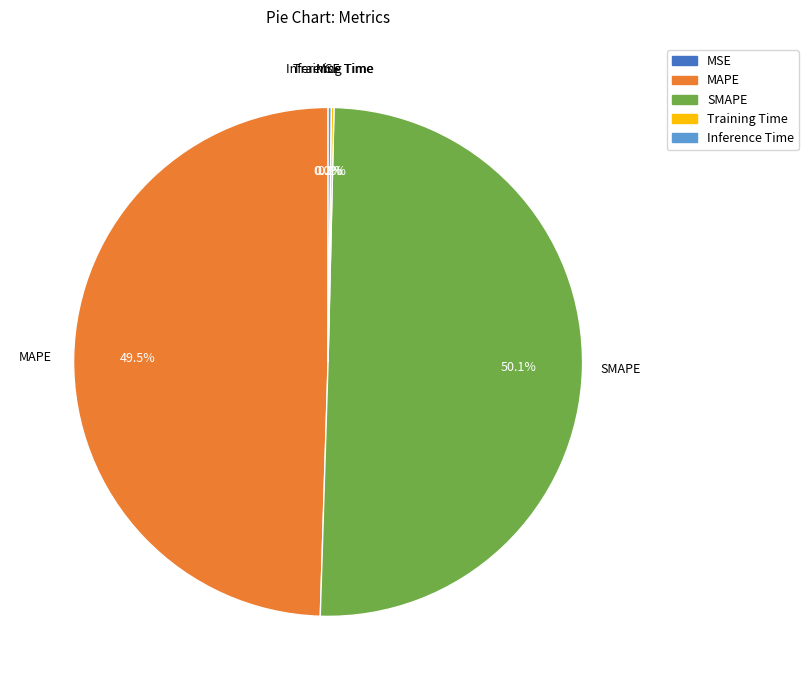

What portion of the pie excludes SMAPE?

49.9%